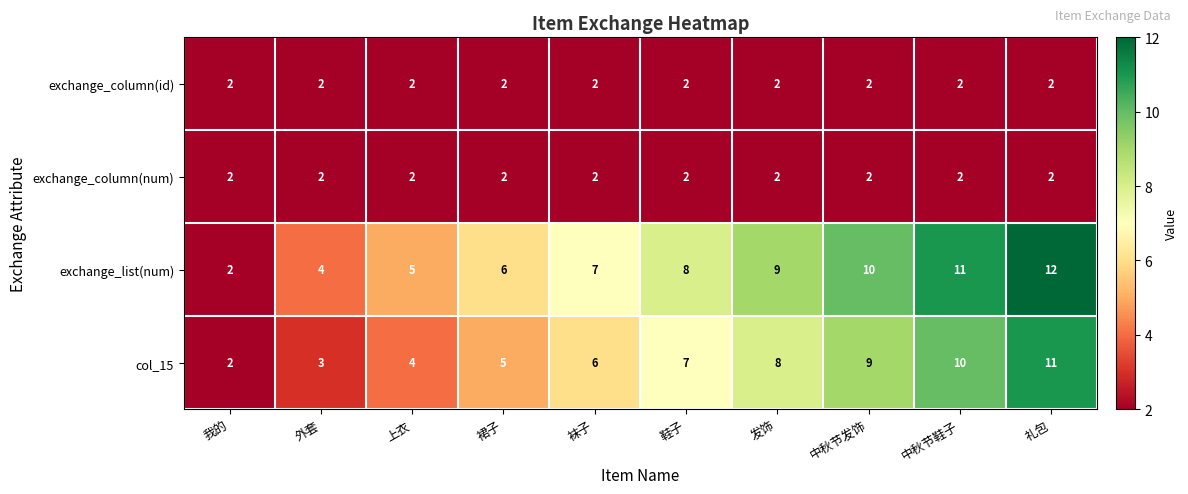

What is the total value across all series at 我的?

8